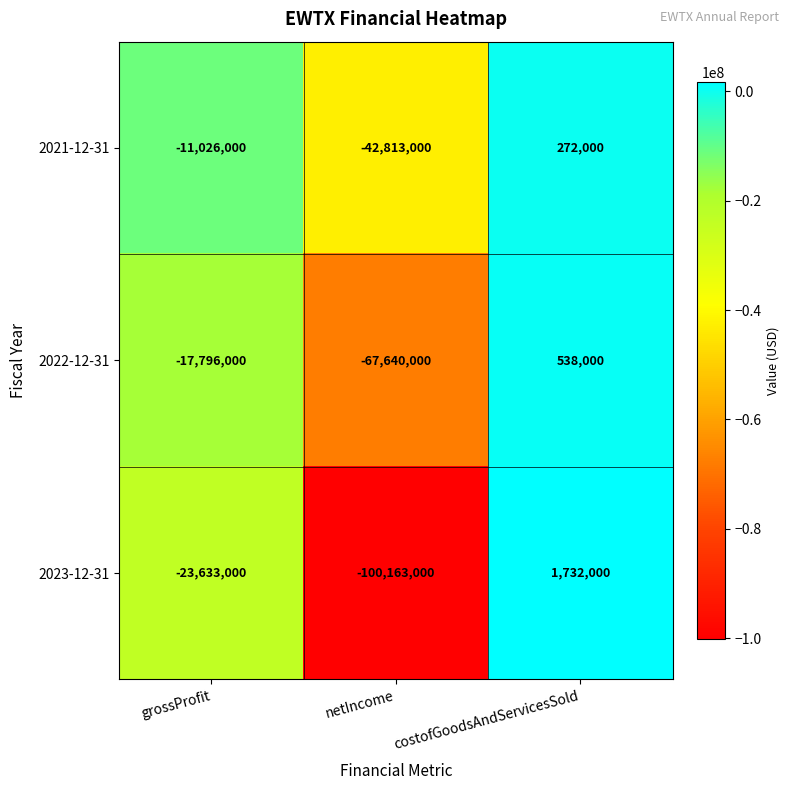

Where does the 2023-12-31 series first go above -23633000?

costofGoodsAndServicesSold